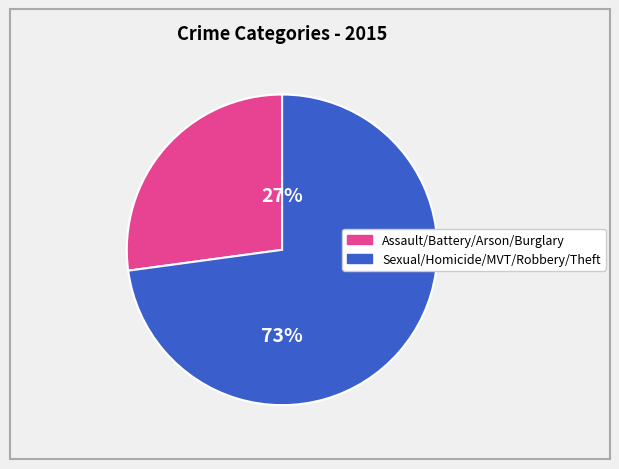

Is there any slice that represents more than half of the pie?

Yes